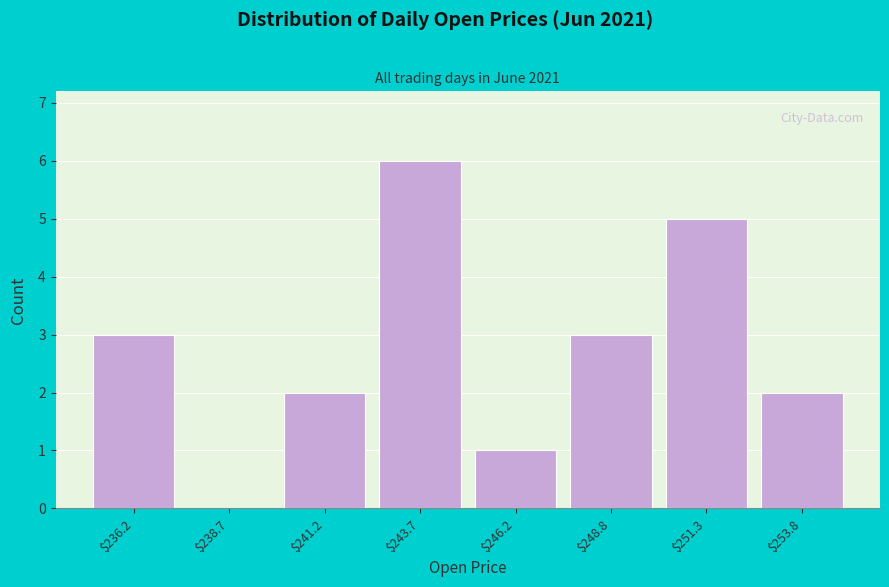

What is the sum of all values?

22